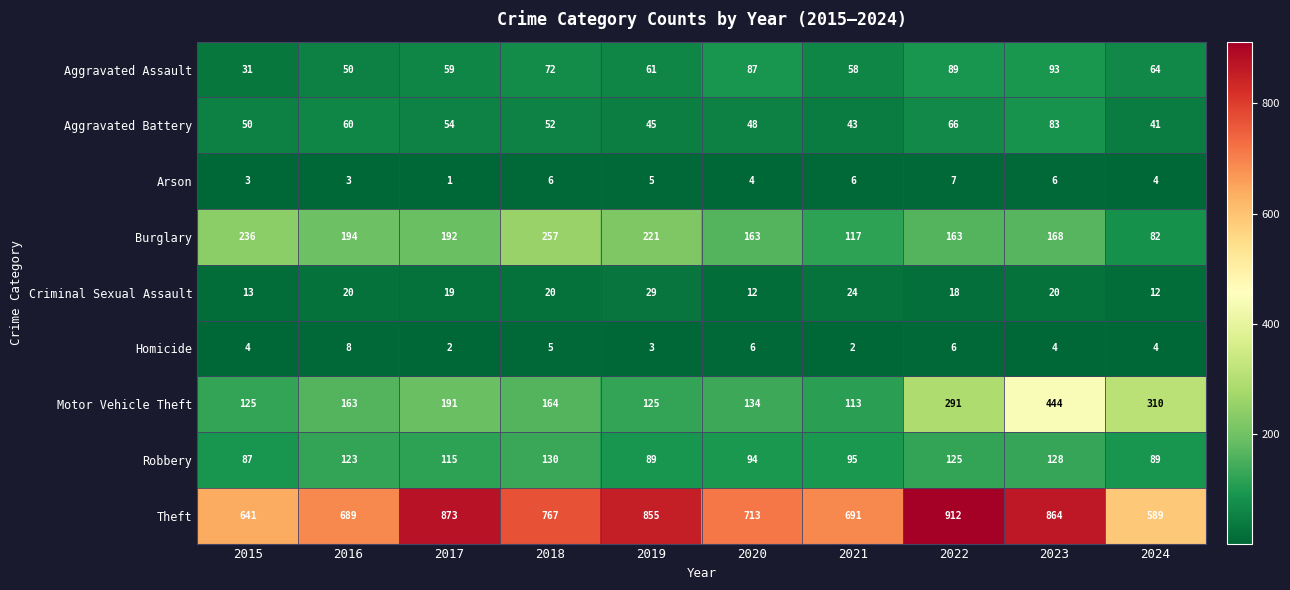

What is the difference between the maximum and minimum values in the Criminal Sexual Assault series?

17